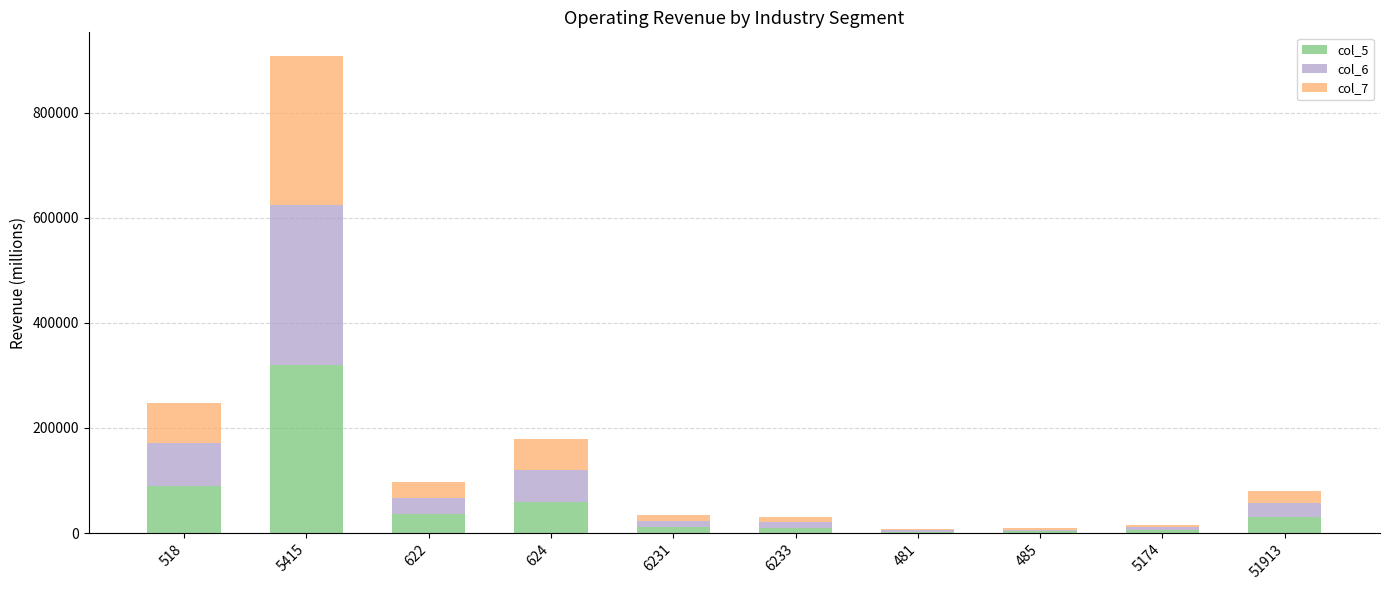

At which category is the sum across all series the highest?

5415